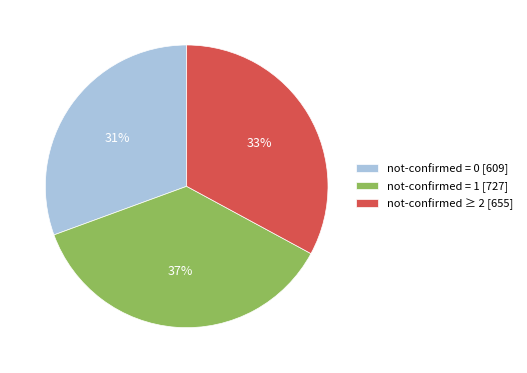

Is the sum of not-confirmed = 0 [609] and not-confirmed = 1 [727] greater than half?

Yes